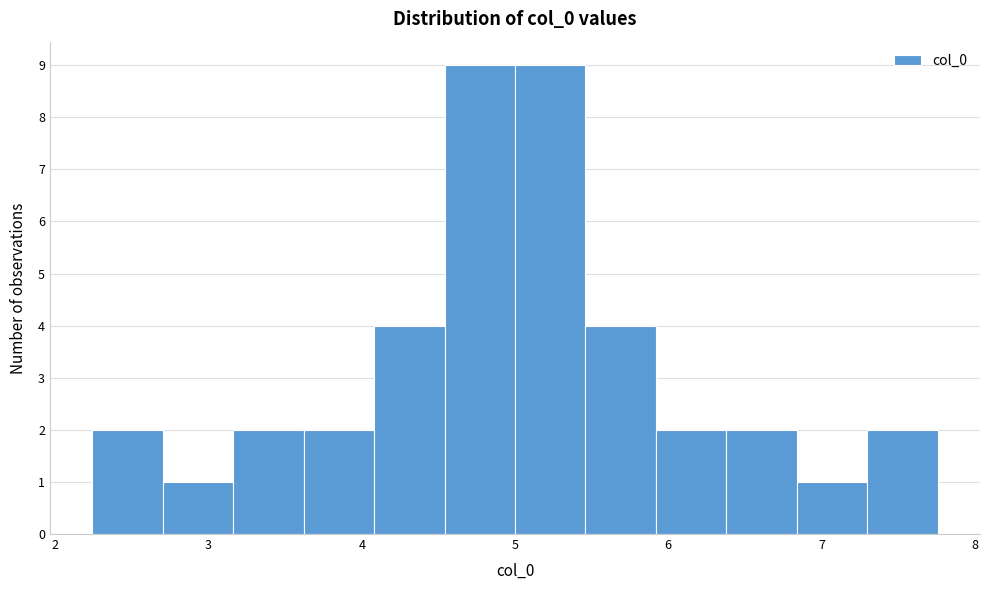

How tall is the bar that spans 5.9 to 6.4 on the x-axis? Neither the bar edges nor the heights are printed on the chart, so give them approximately, as read against the axes.

2